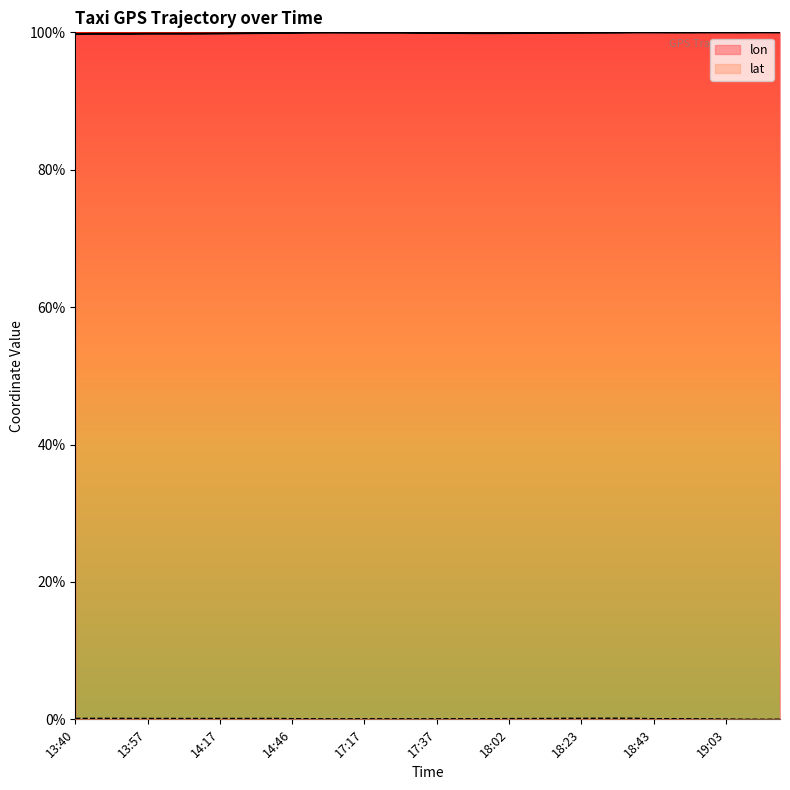

True or false: lon and lat cross at least once.

False